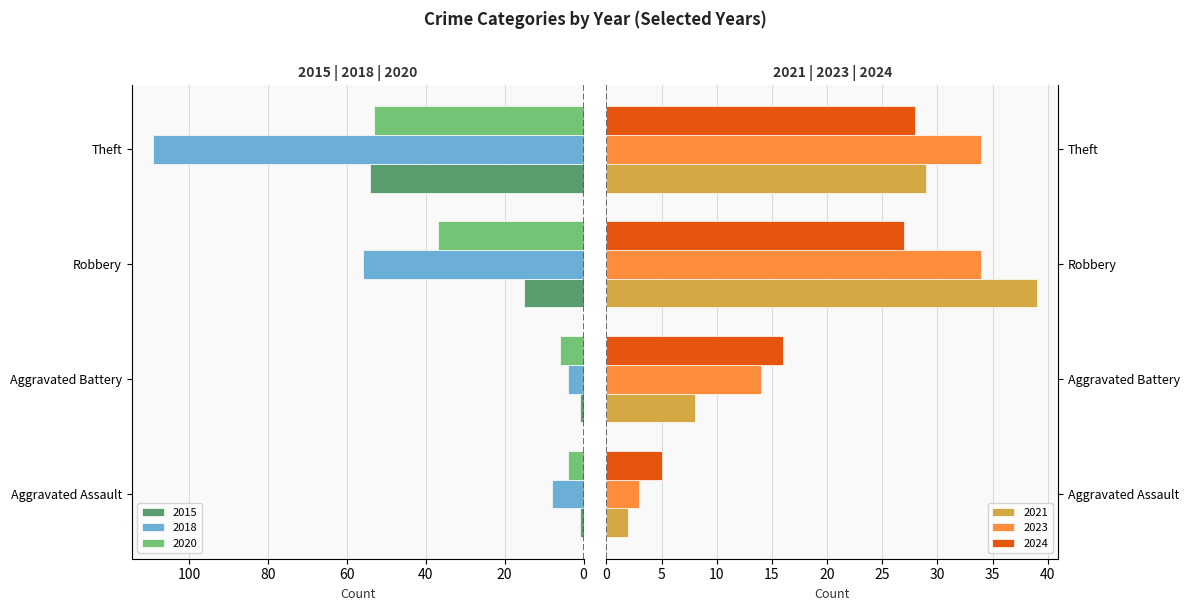

What is the total value across all series at Aggravated Battery?

49